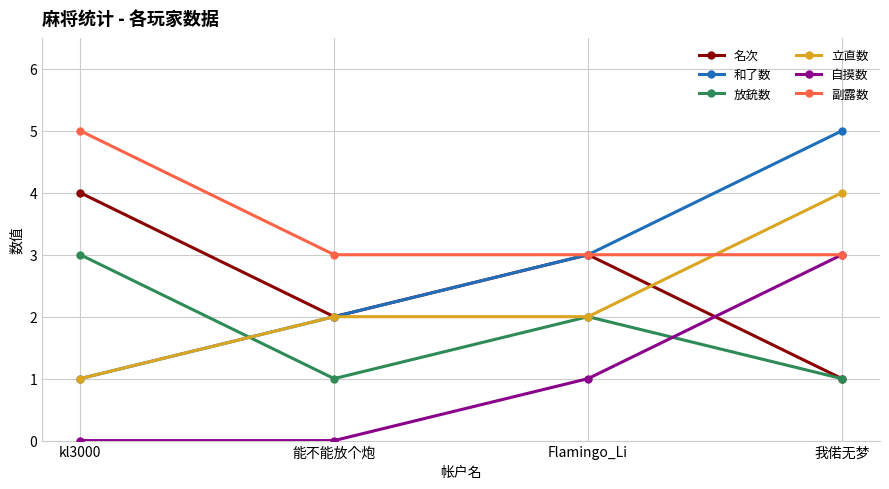

What position from the left is 能不能放个炮?

2